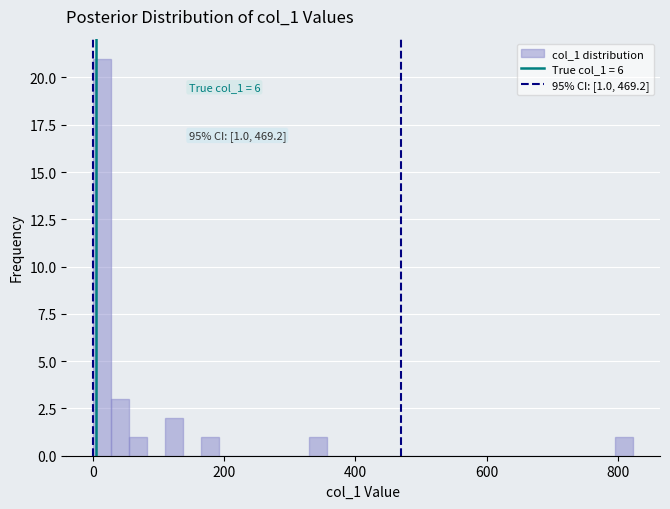

Read against the x-axis, roughly where is the centre of the tallest bar?

20